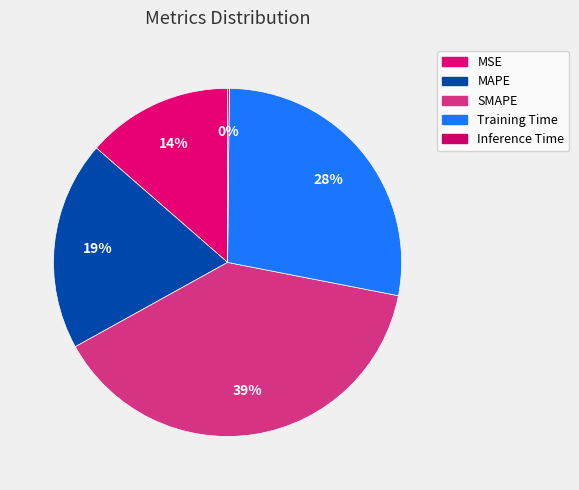

Is there a majority slice in this chart?

No